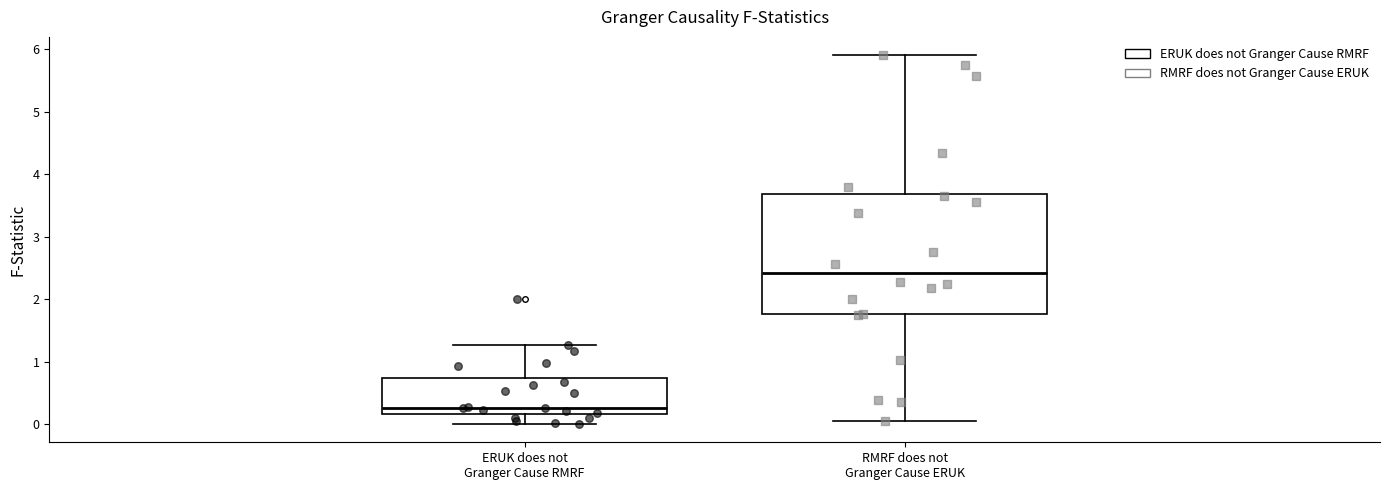

Which box is the tallest, from its lower edge to its upper edge?

RMRF does not Granger Cause ERUK